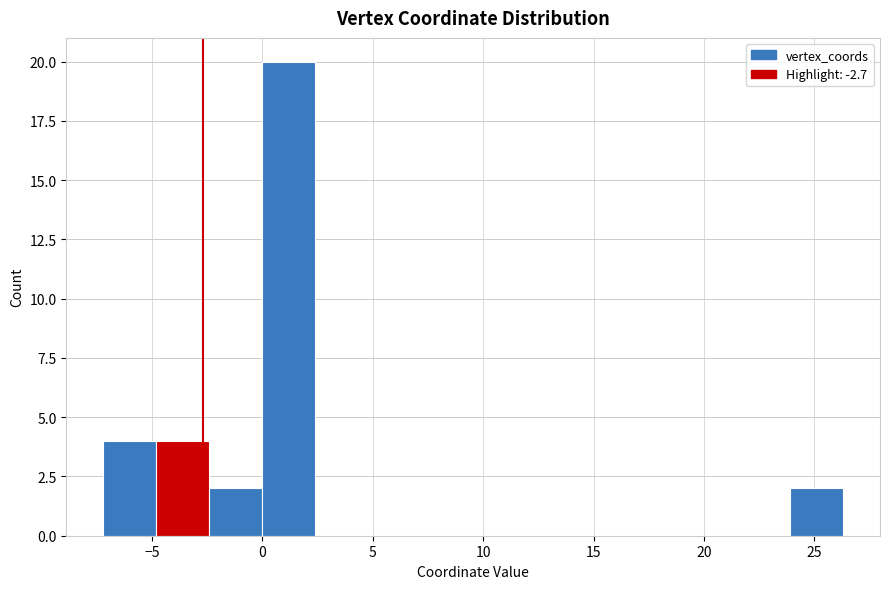

Over which range of the x-axis is the bar tallest?

0.0 to 2.5